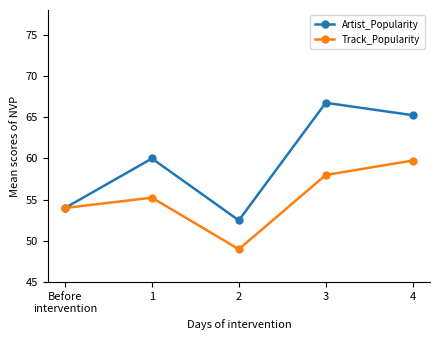

How many interior local valleys does the Track_Popularity series have?

1